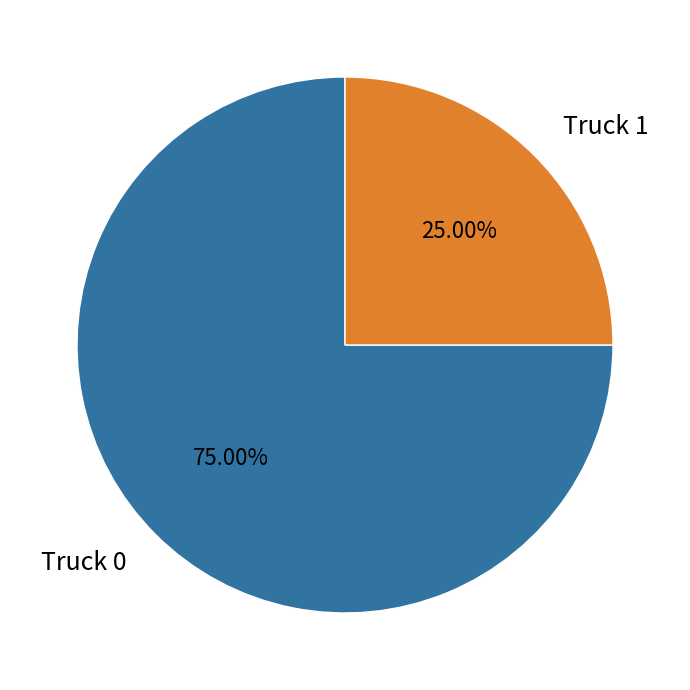

True or false: Truck 1 accounts for 25% of the total.

True